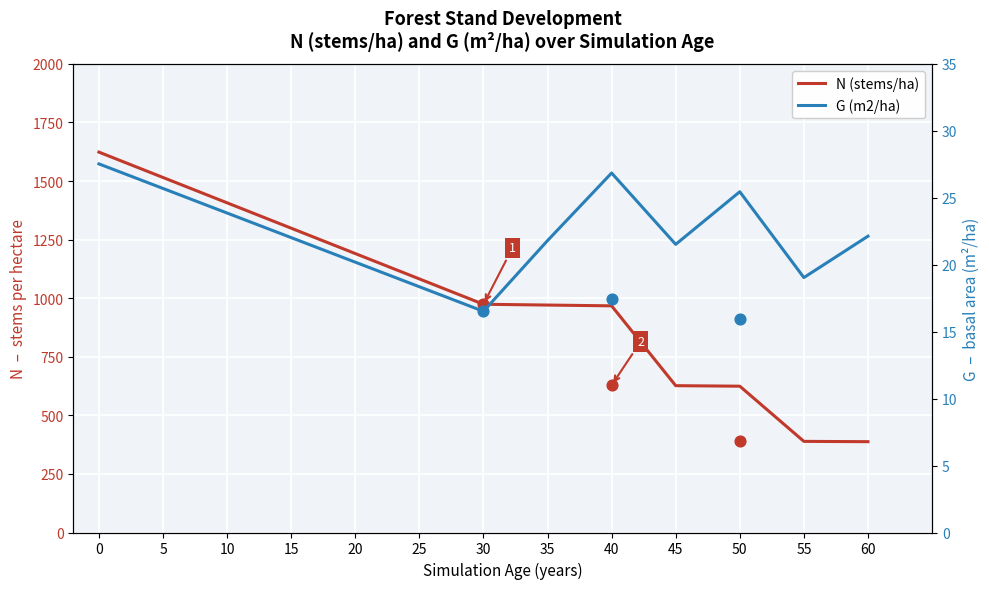

Is the value of N (stems/ha) at 30 greater than the value of G (m2/ha) at 45?

Yes